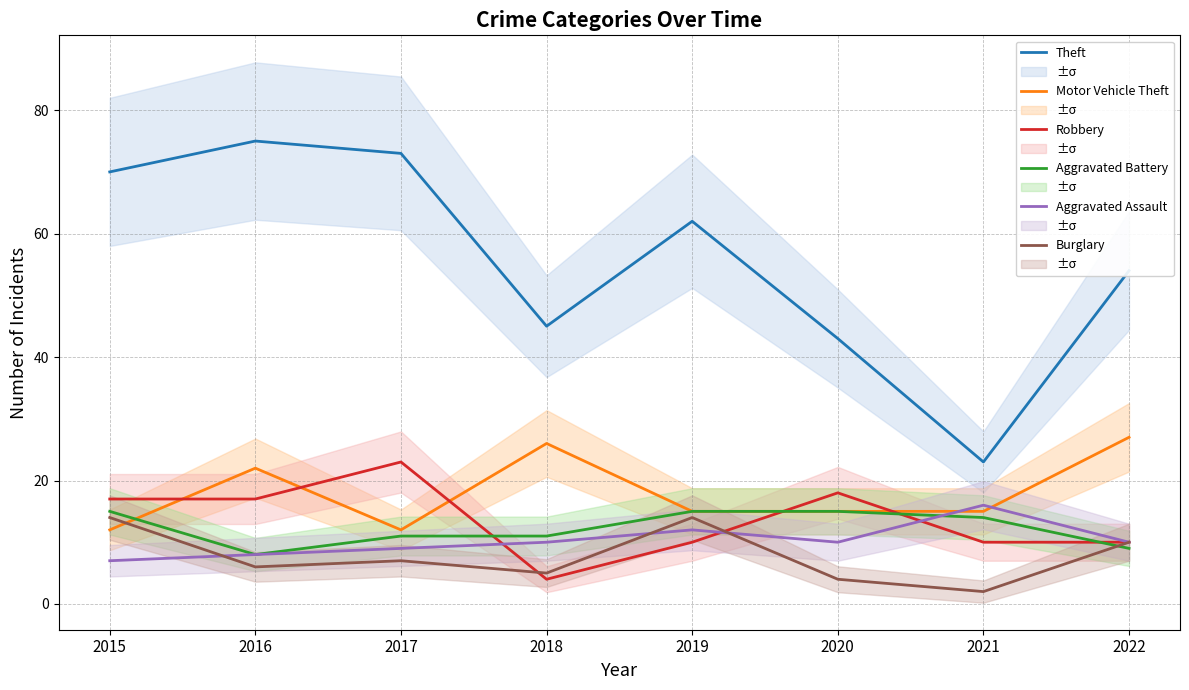

Is the value of Burglary at 2021 greater than the value of Theft at 2016?

No